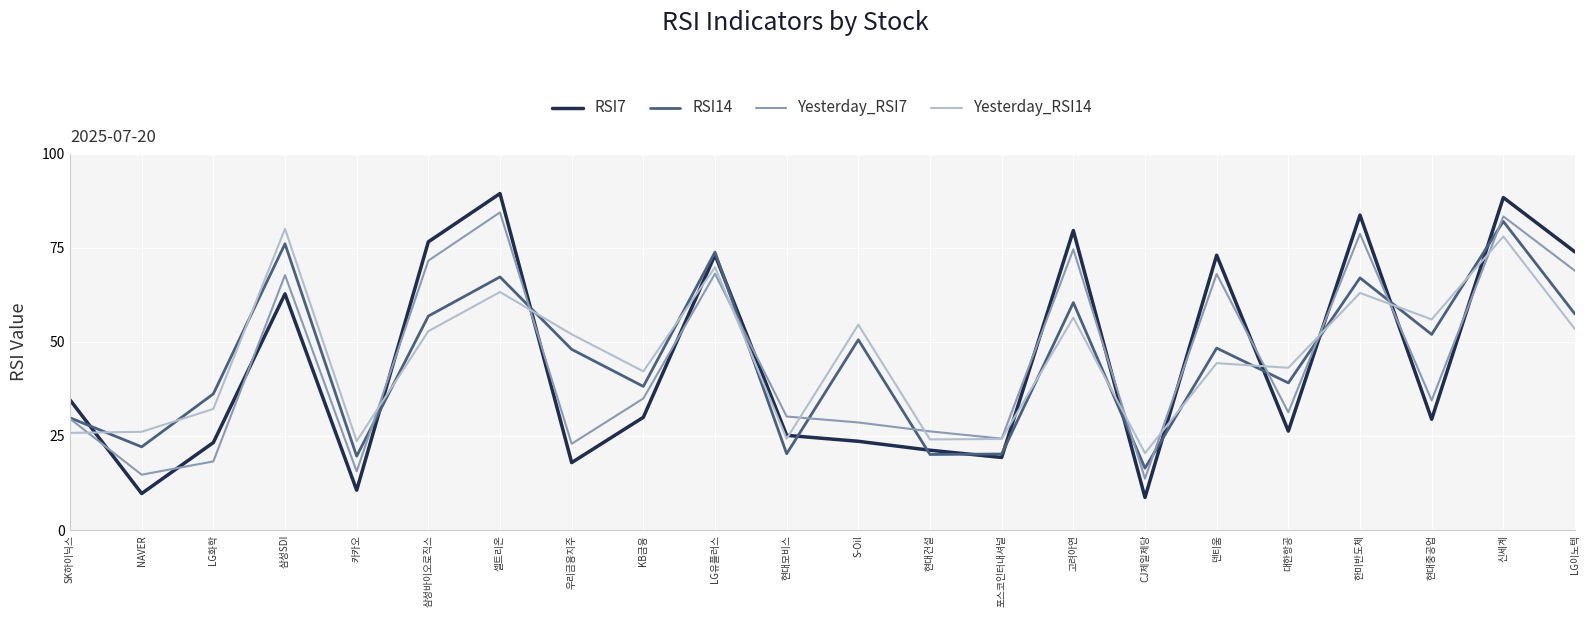

Which label corresponds to the smallest value in the chart?

CJ제일제당